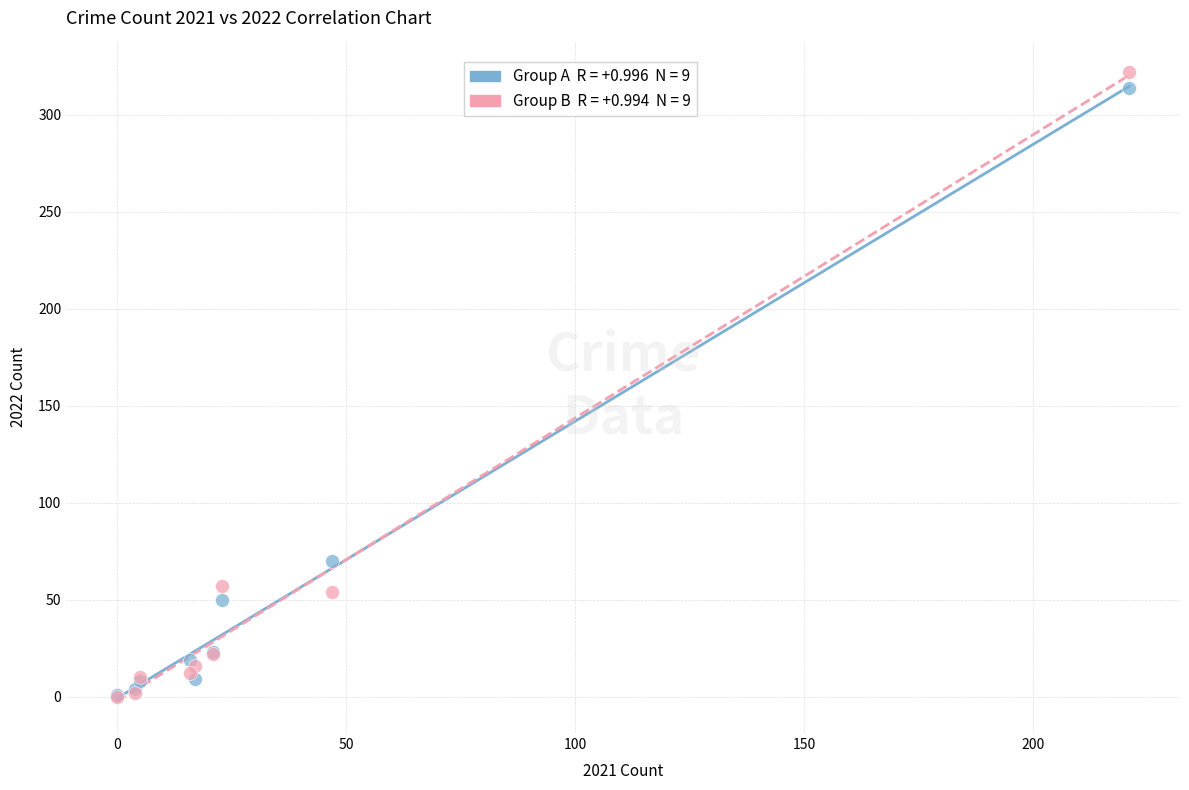

Across all series, what Y value is closest to 161?

70